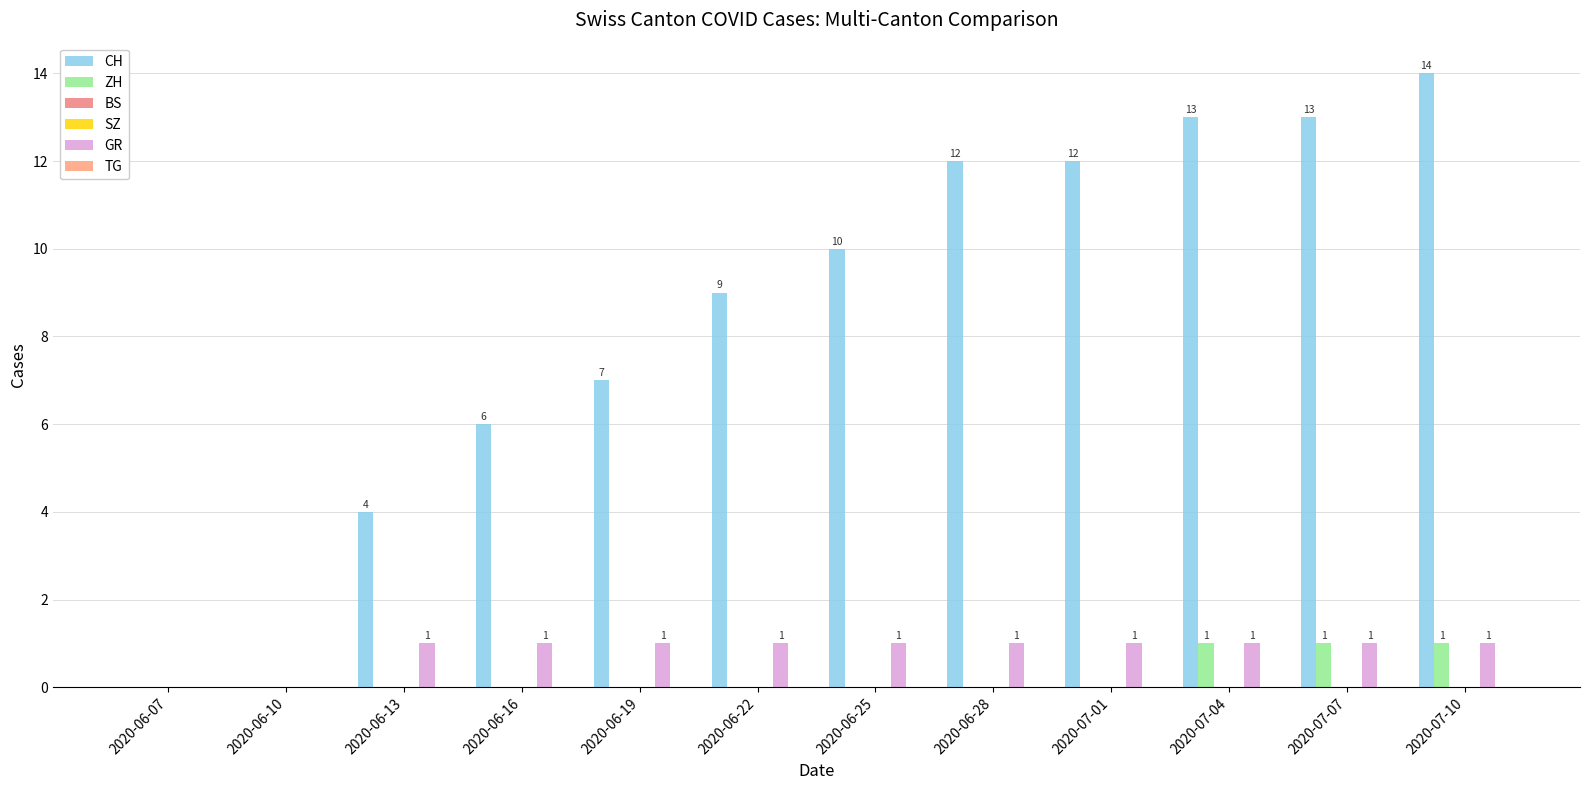

What is the maximum value shown in the chart?

14